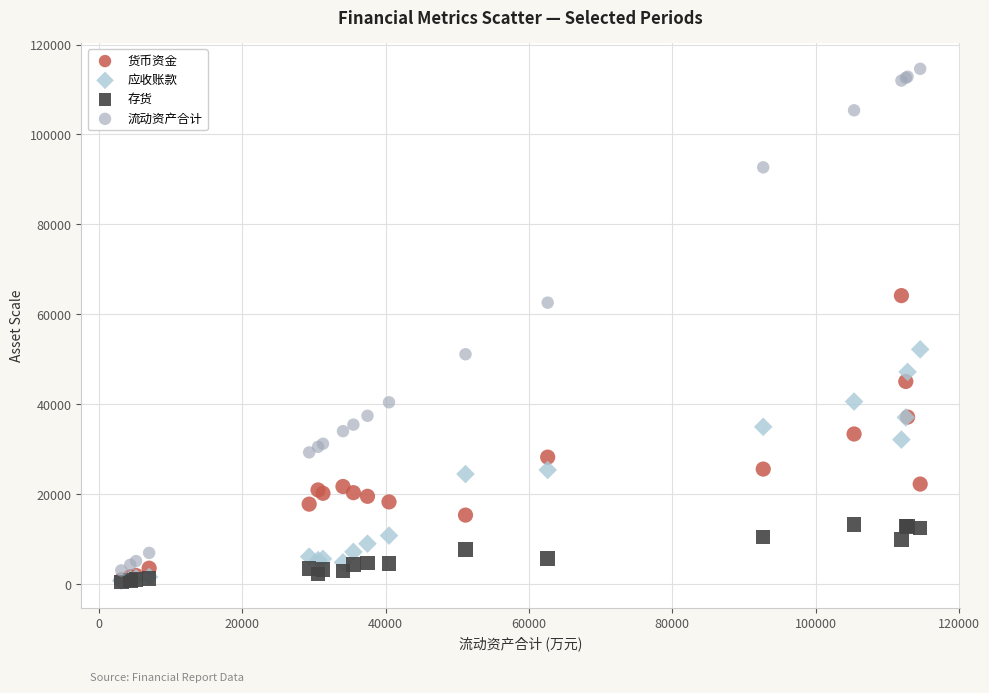

What are all the series names shown in the legend?

货币资金, 应收账款, 存货, 流动资产合计